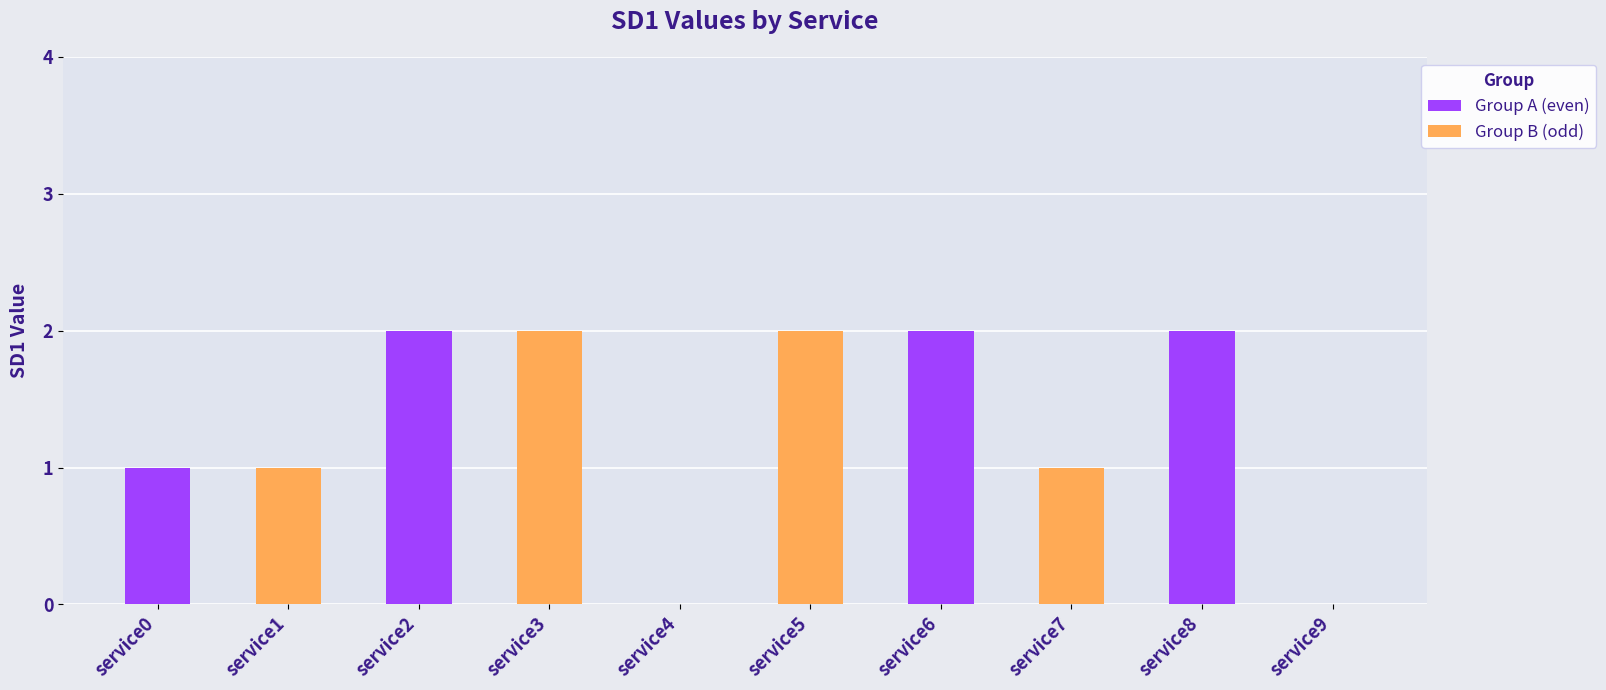

Reading left to right, what are all the values shown in this chart?

Group A (even): 1	2	0	2	2
Group B (odd): 1	2	2	1	0